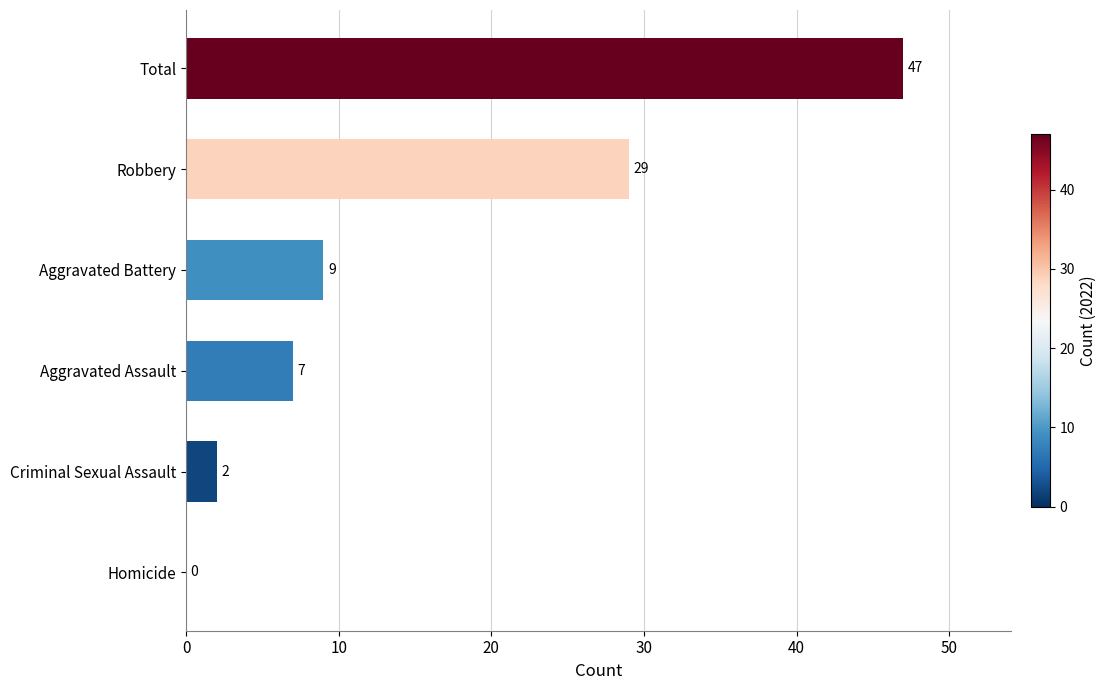

Are the bars horizontal?

Yes